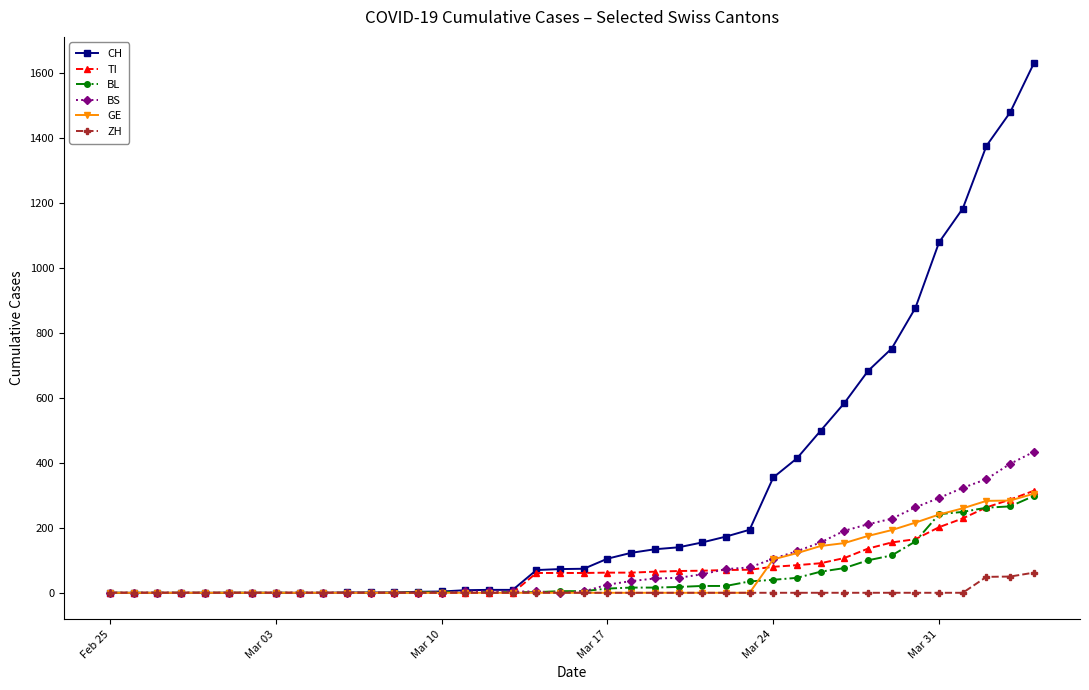

What is the maximum value for CH?

1630